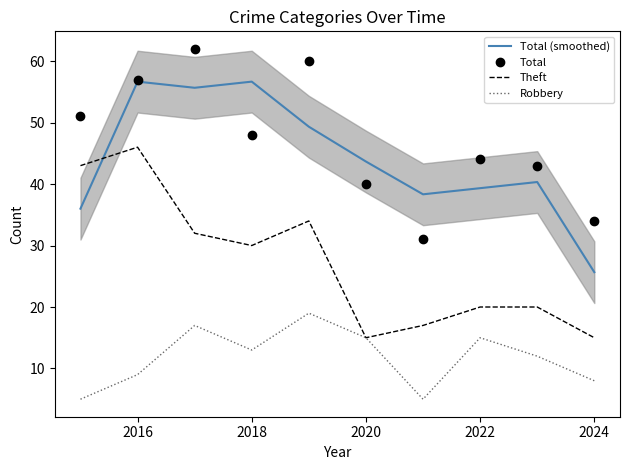

True or false: Total and Robbery intersect in this chart.

False